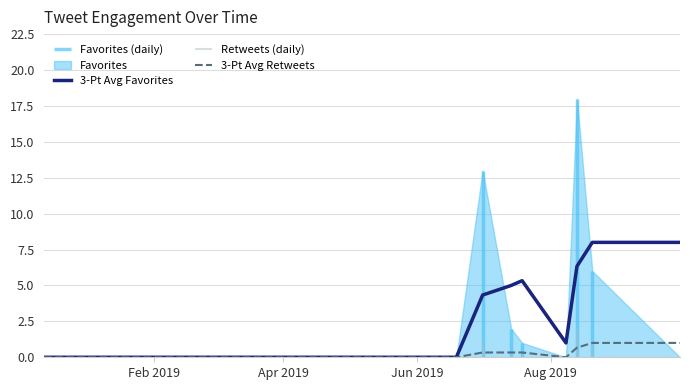

What is the value of the 3-Pt Avg Favorites point at the 14th from the left?

8.0